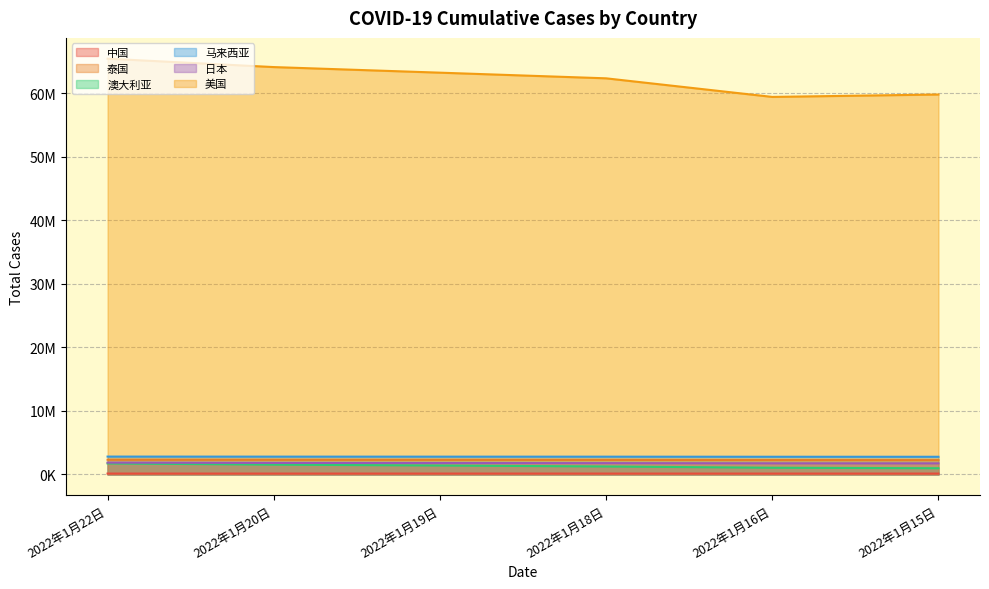

True or false: 泰国 and 马来西亚 intersect in this chart.

False